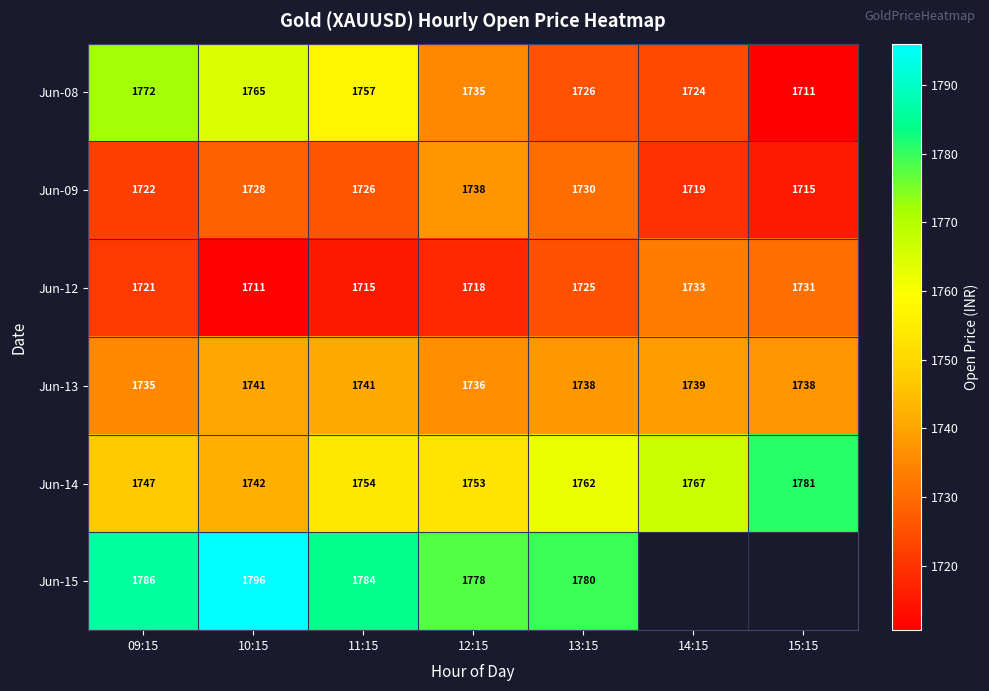

What is the difference between the maximum and second lowest values in the Jun-09 series?

19